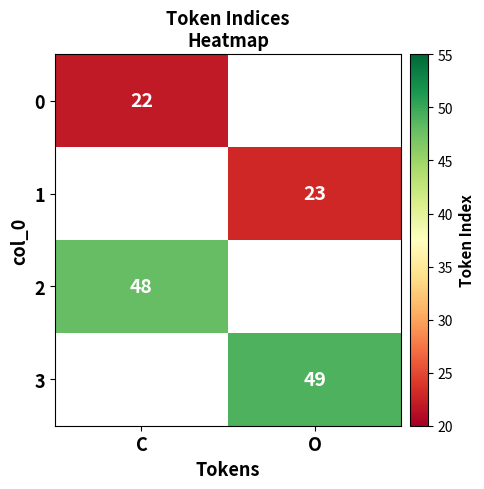

The value of 0 at C is 22. True or false?

True